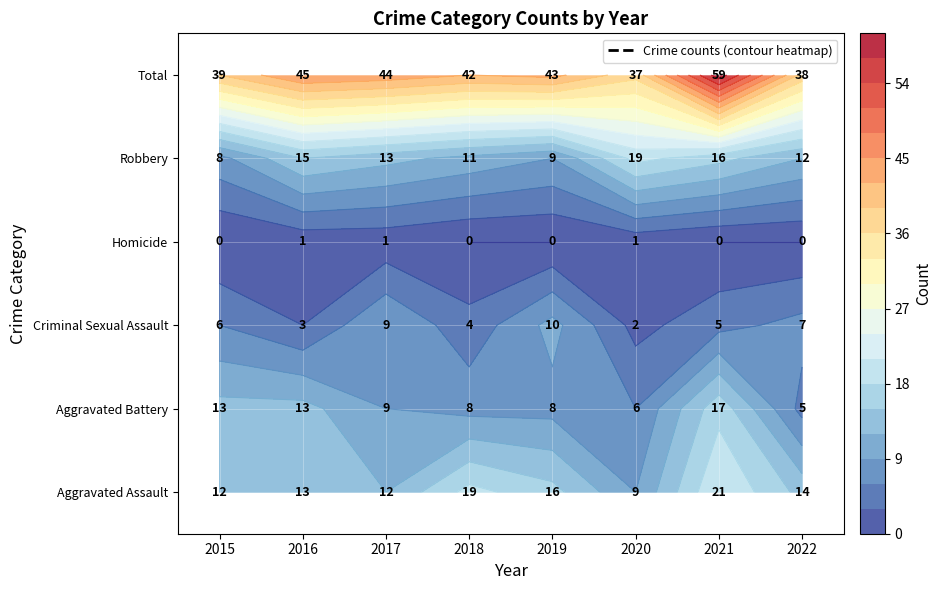

At which category does the chart reach its peak across all series?

2021